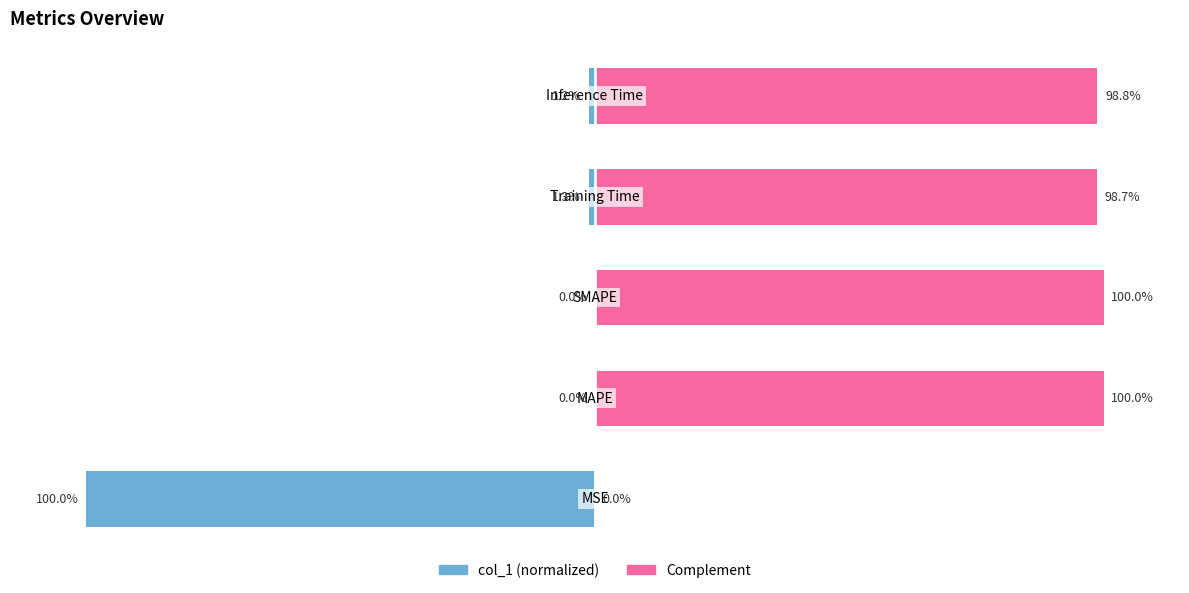

Reading right to left, what are all the values shown in this chart?

col_1 (normalized): -1.2	-1.3	0.0	0.0	-100.0
complement: 98.8	98.7	100.0	100.0	0.0